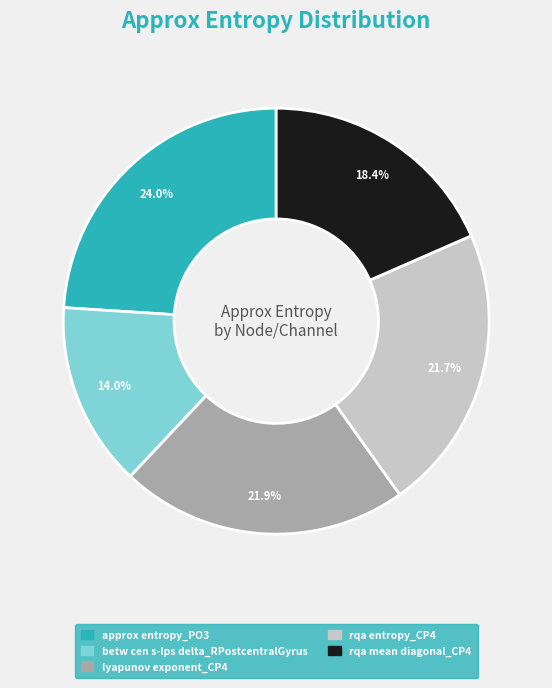

The rqa entropy_CP4 slice represents 33% of the pie. True or false?

False